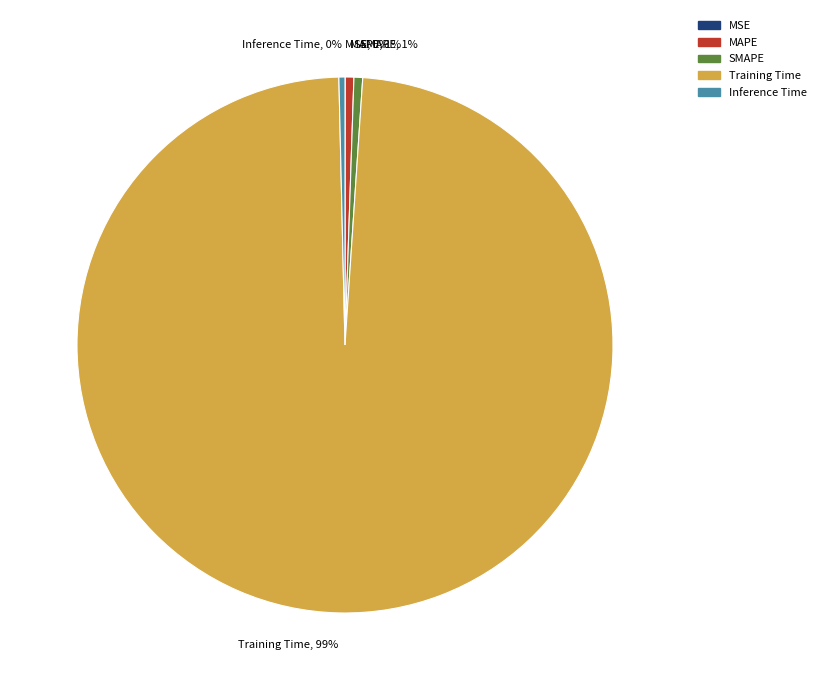

Which slice represents more than half of the pie?

Training Time